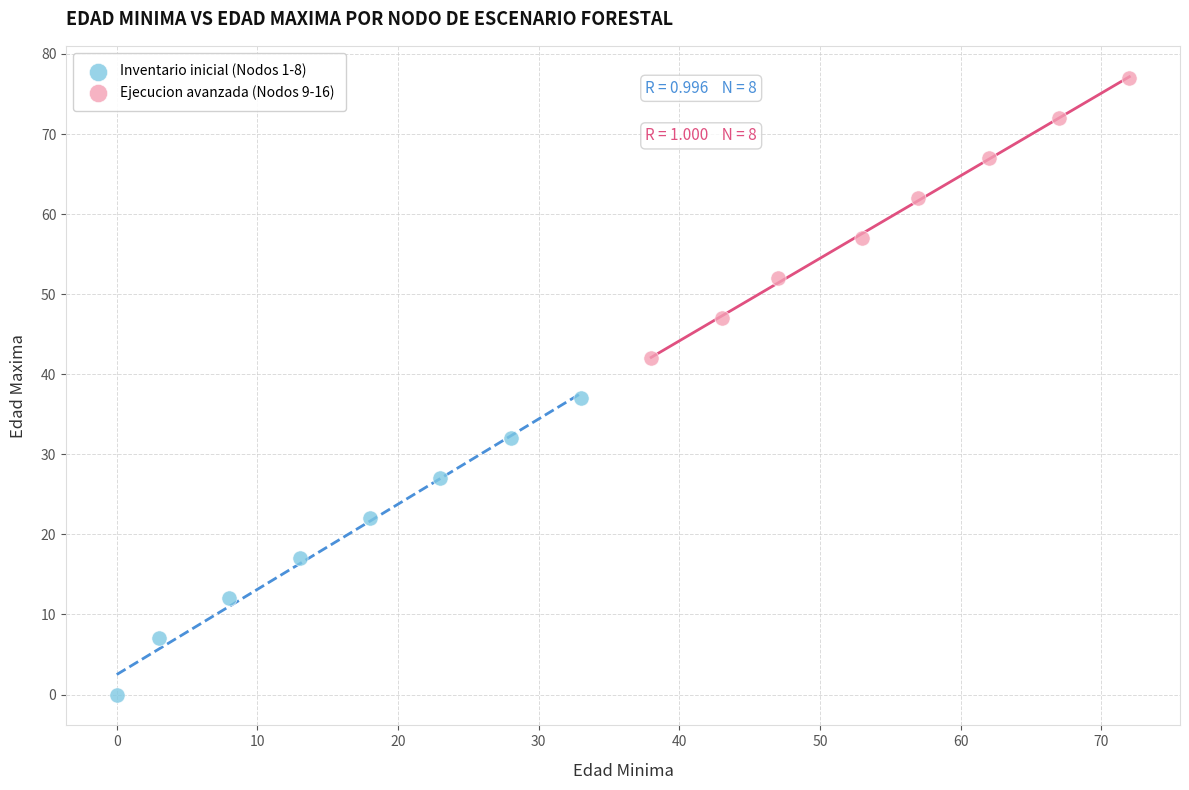

Which series has the widest spread of Y values?

Inventario inicial (Nodos 1-8)